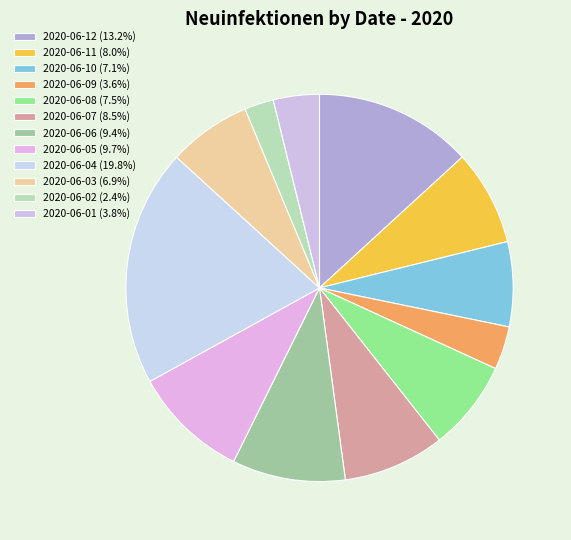

Combined, what portion of the pie is 2020-06-05 and 2020-06-08?

17.2%